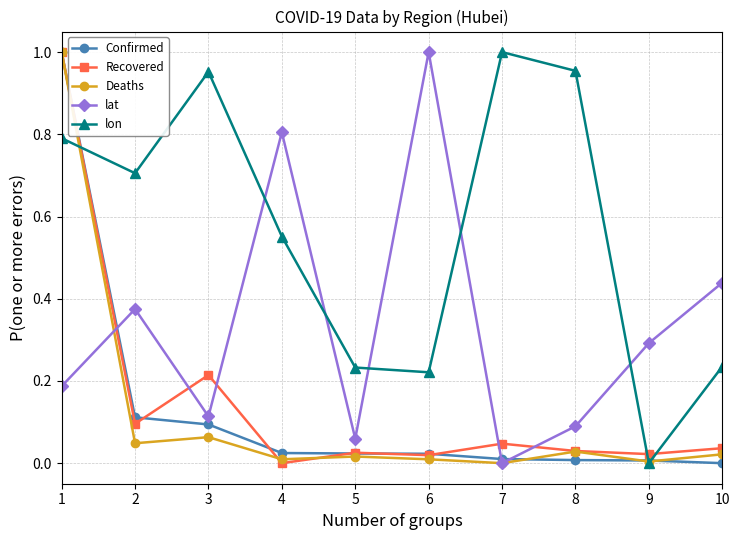

How many categories are shown in the chart?

10